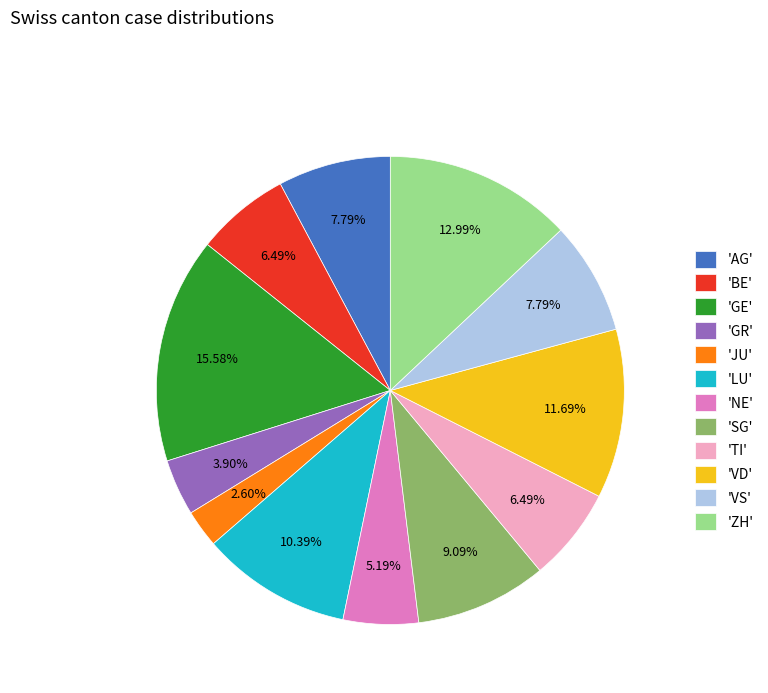

Is the sum of 'GR' and 'VD' greater than half?

No